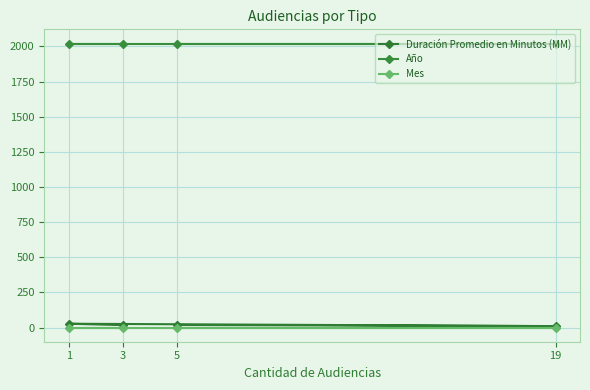

The value of Año at 1 is 1222. True or false?

False